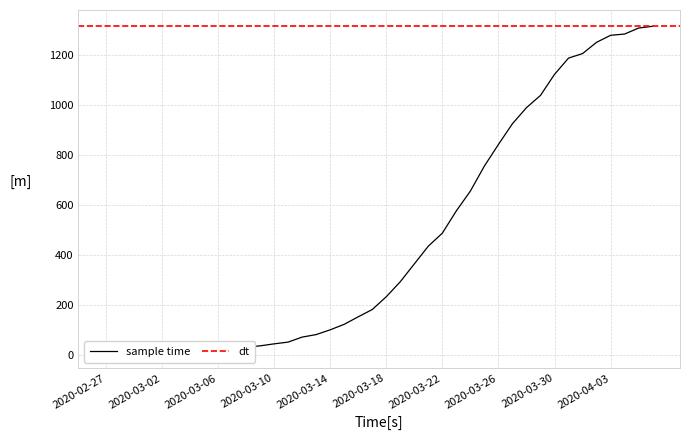

What is the average value?

465